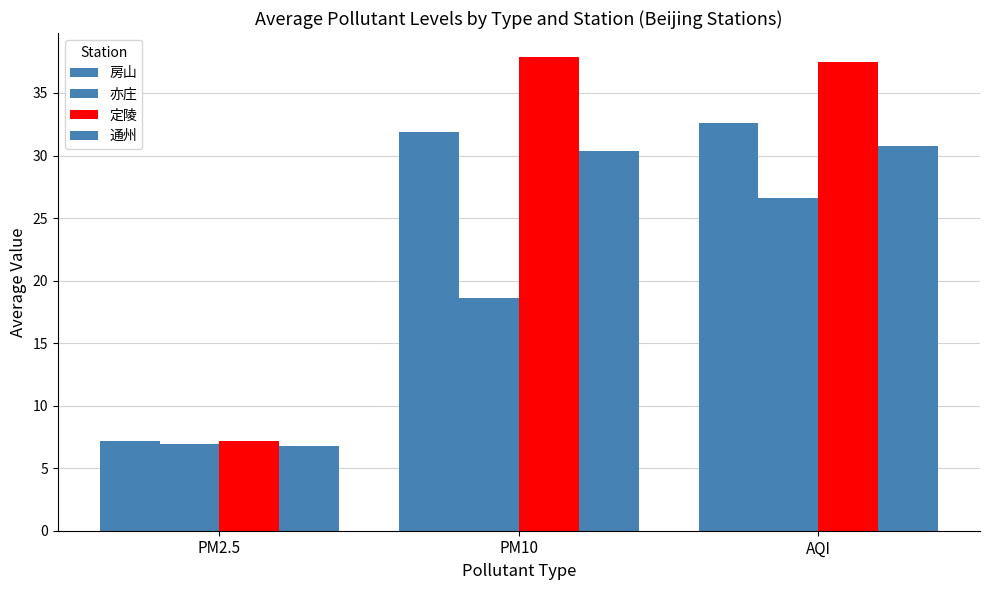

How many groups of bars are there?

3